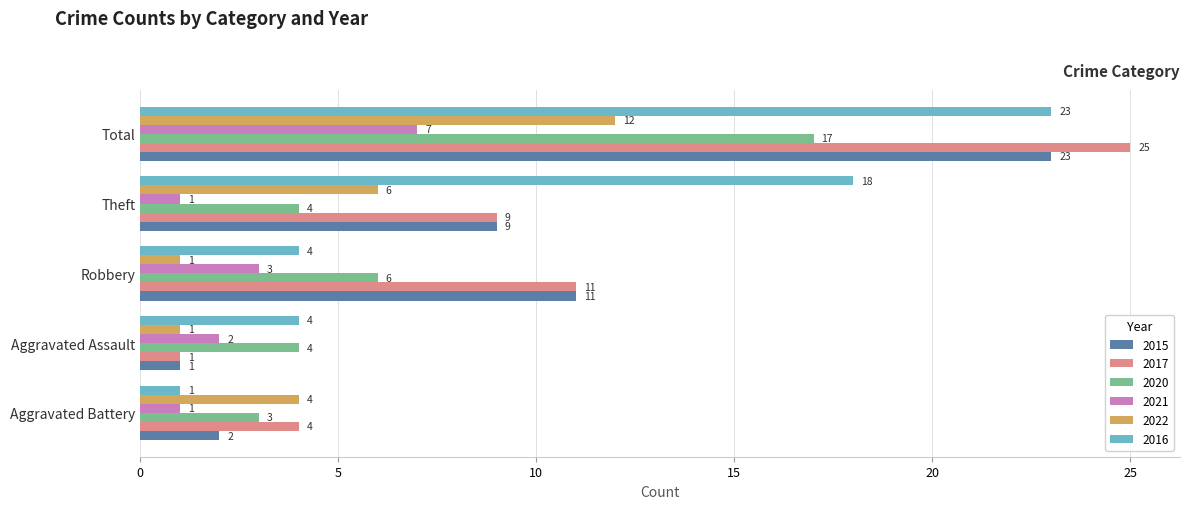

At which label is 2020 closest to 10?

Robbery